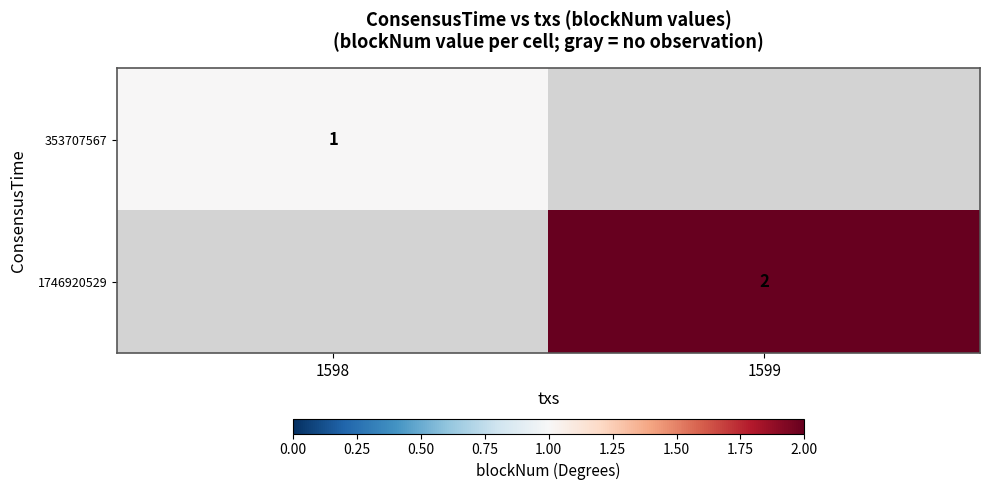

True or false: 353707567 has a value of 0 at 1598.

False